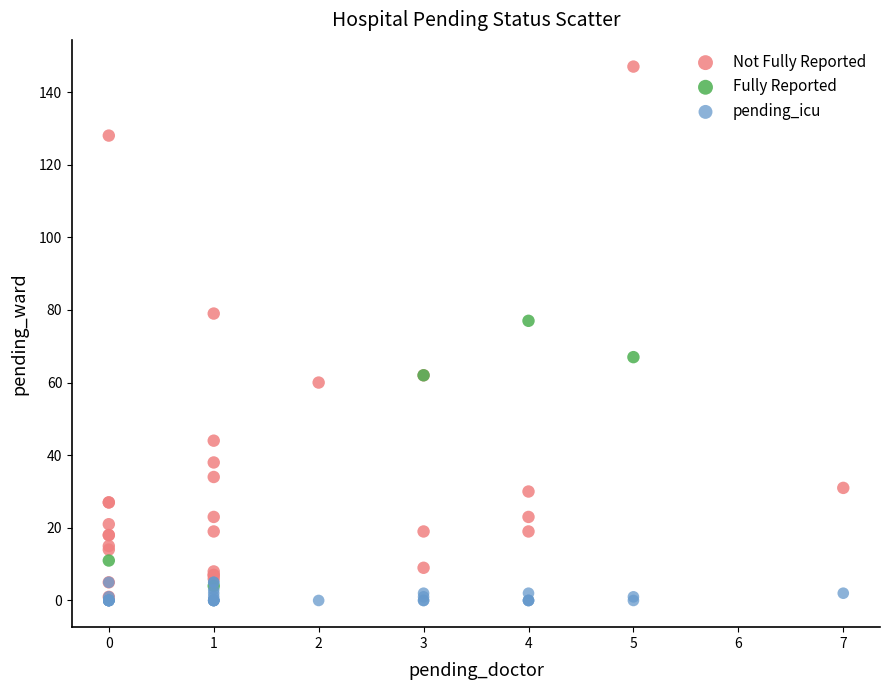

What are all the series names shown in the legend?

Not Fully Reported, Fully Reported, pending_icu